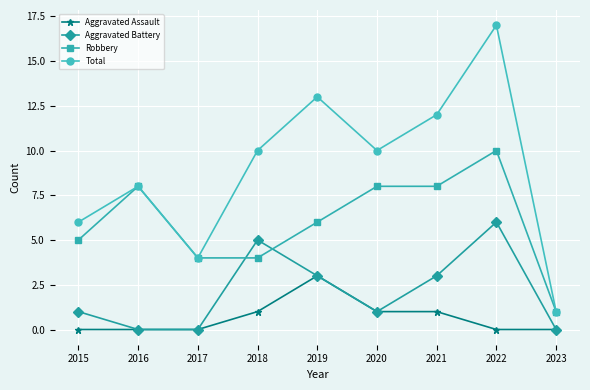

How many interior local peaks does the Total series have?

3